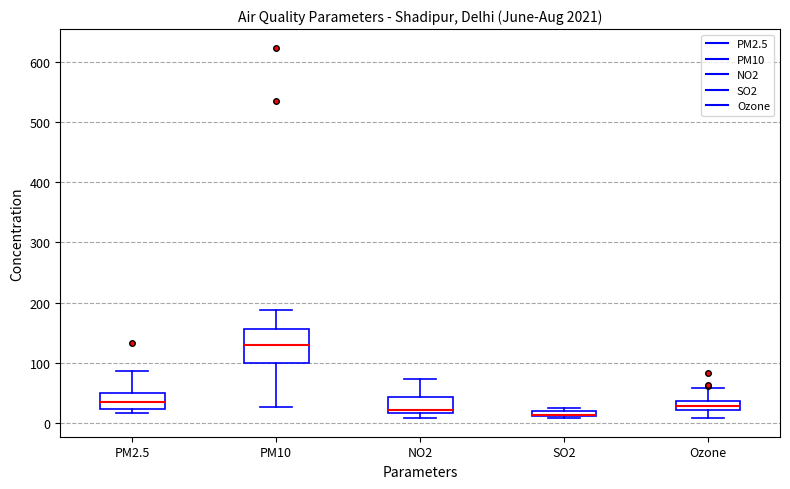

Which box is the tallest, from its lower edge to its upper edge?

PM10